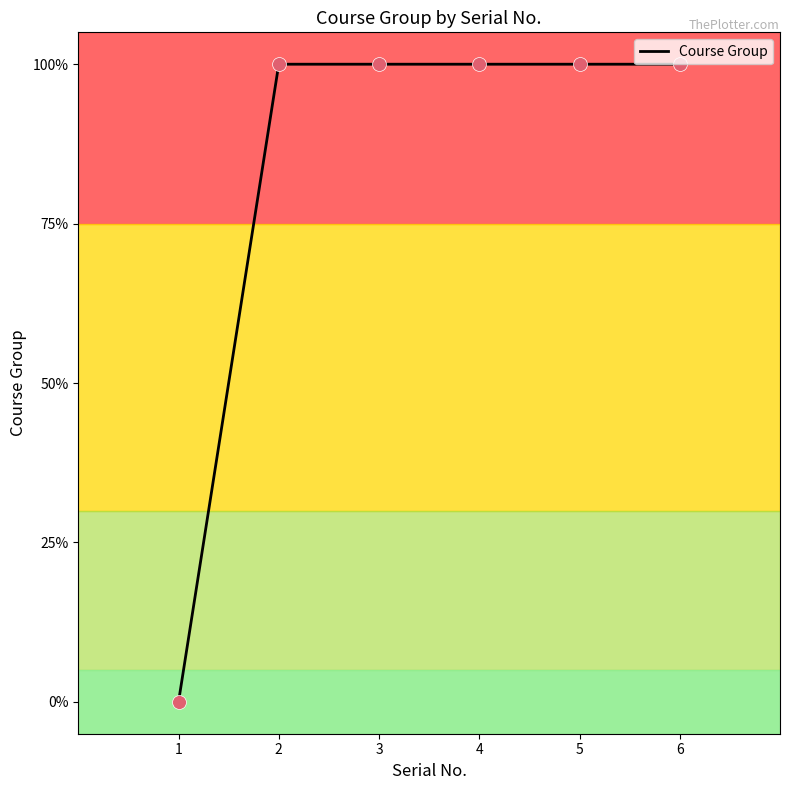

Approximately how many times larger is the value at 2 compared to 4?

1.0